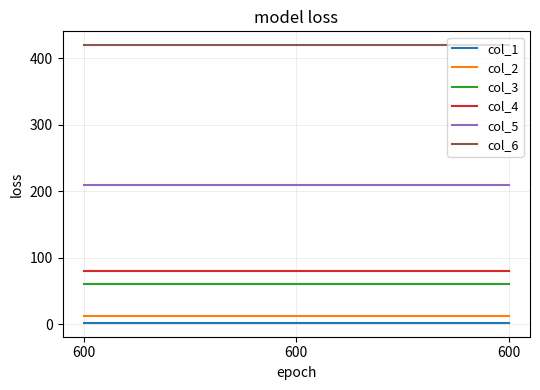

What is the lowest value of the col_2 series?

12